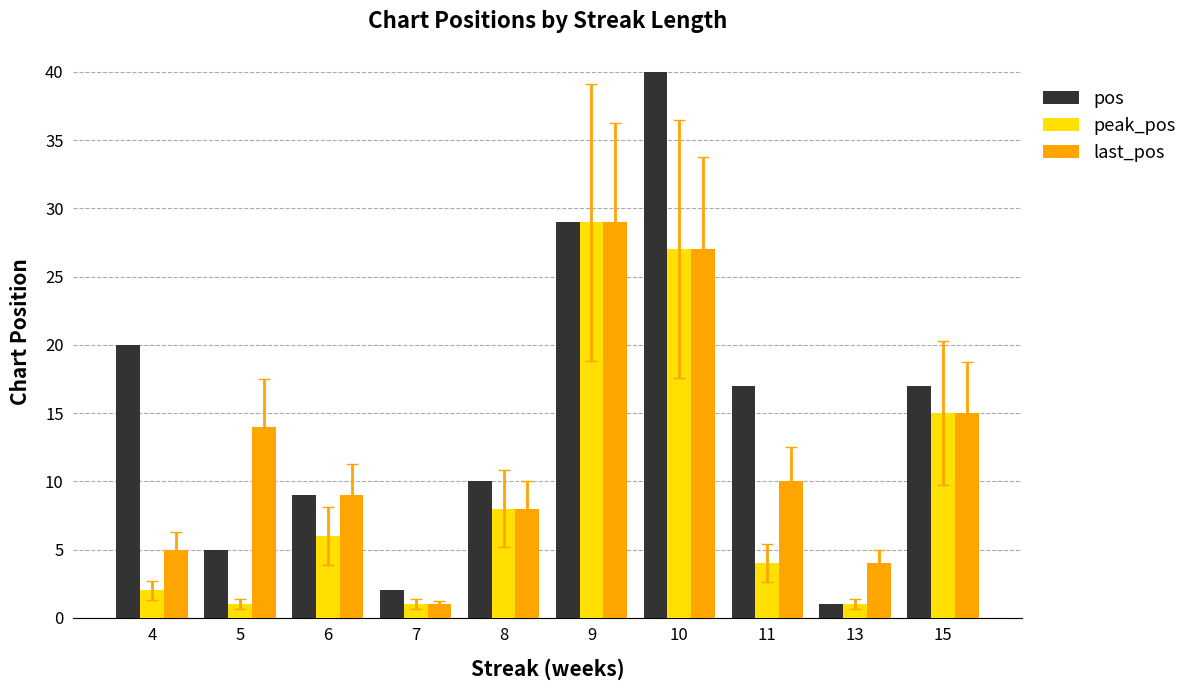

Are the bars horizontal?

No